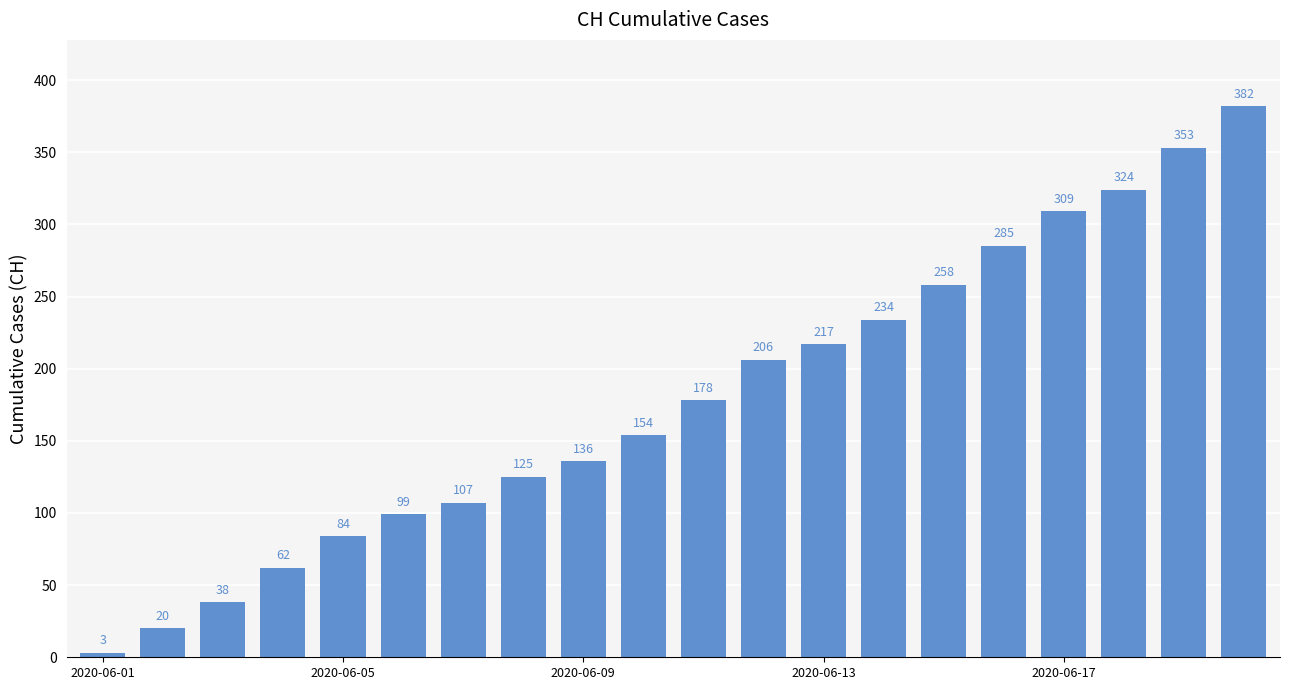

What is the difference between the maximum and minimum values?

379